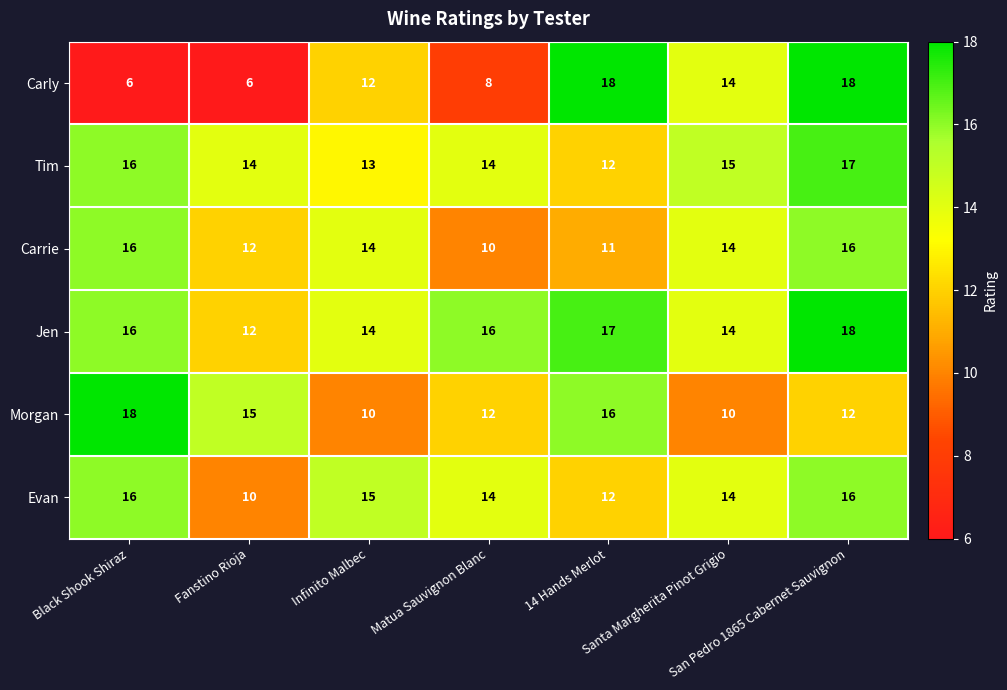

Which series has the widest spread of values?

Carly